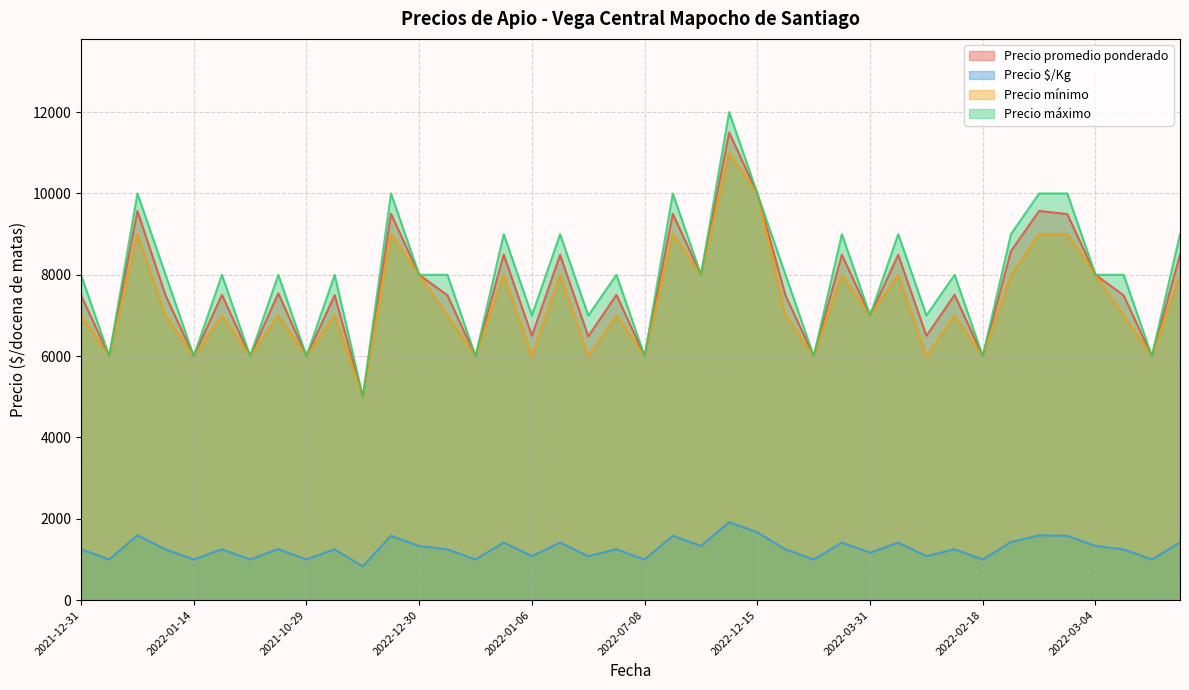

True or false: Precio promedio ponderado and Precio mínimo intersect in this chart.

False